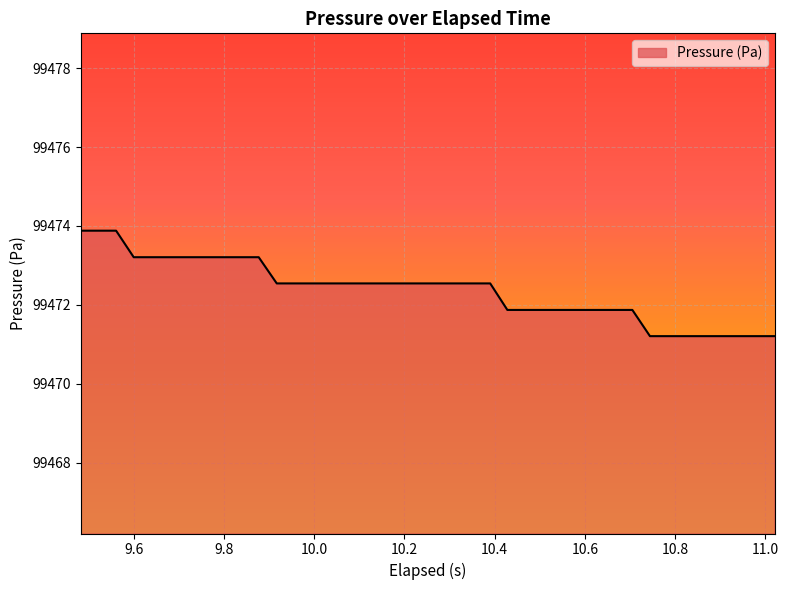

What is the smallest value displayed?

99471.2